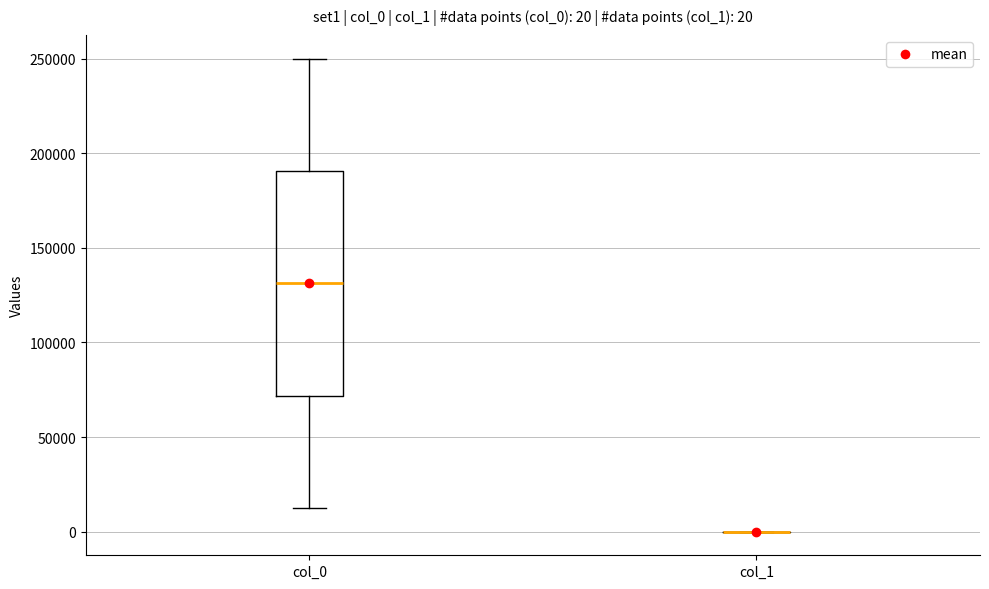

Comparing the boxes themselves (not the whiskers), which one is the tallest?

col_0